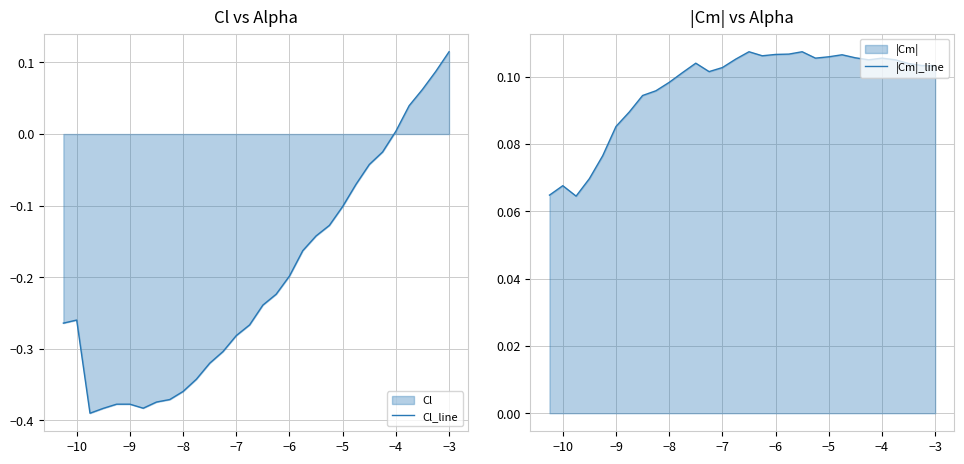

Where is Cl_line nearest to the value 0?

−4